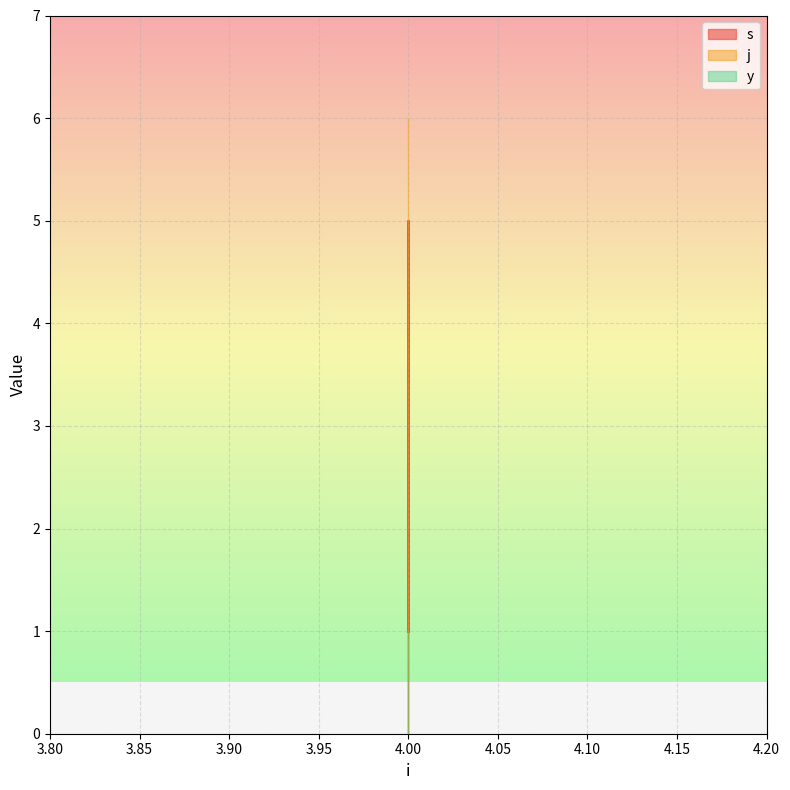

What is the sum of the y values at 4 and 4?

2